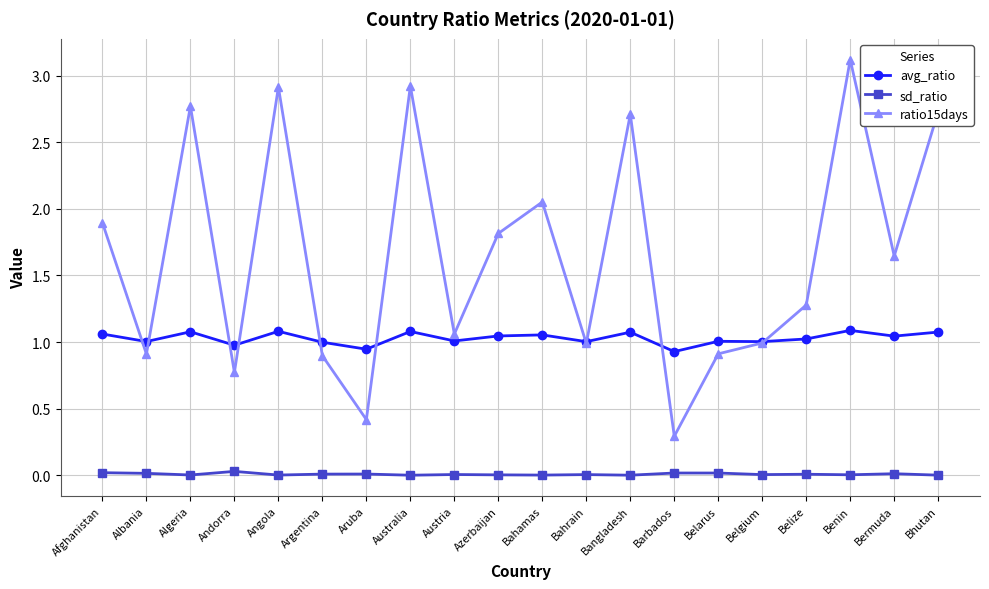

Which series has the largest range (max minus min)?

ratio15days